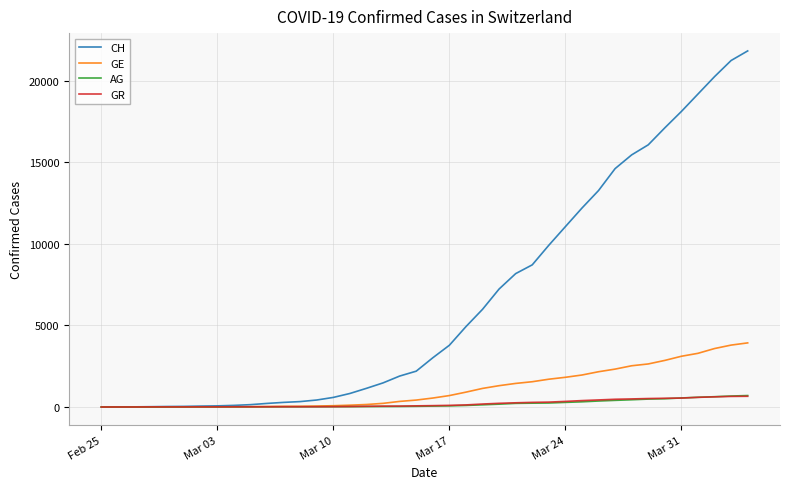

Which series has the largest range (max minus min)?

CH